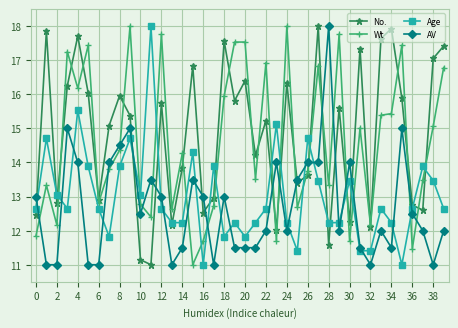

True or false: Wt has more than 1 interior local peaks.

True